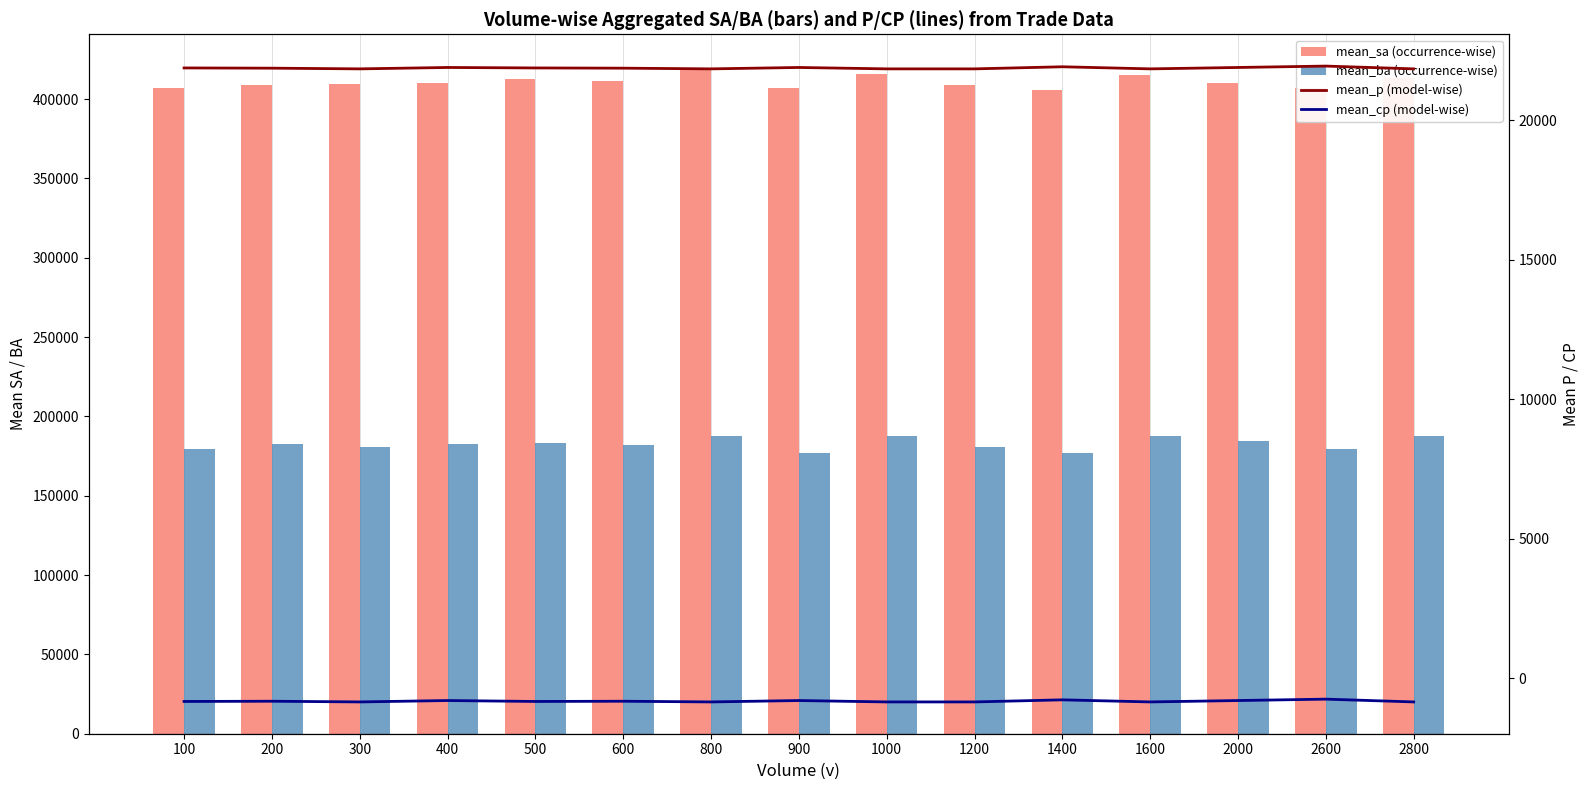

What is the difference between the maximum and minimum values in the mean_ba (occurrence-wise) series?

10800.0